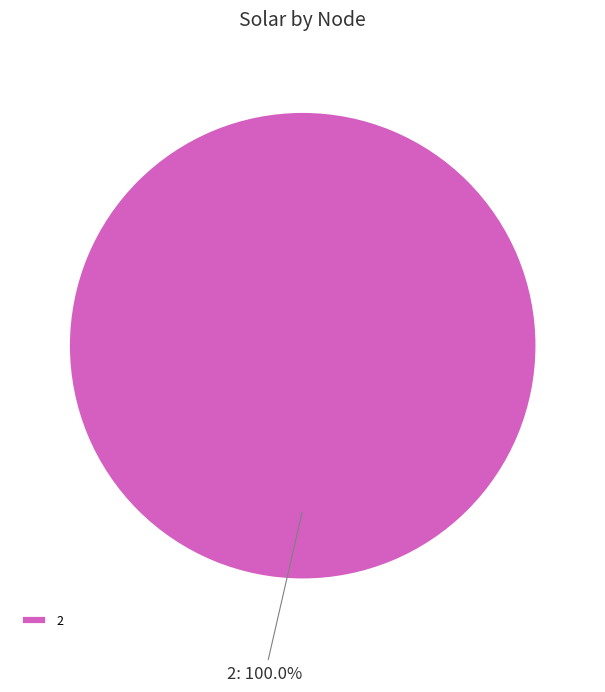

Rank the categories by value from highest to lowest.

2